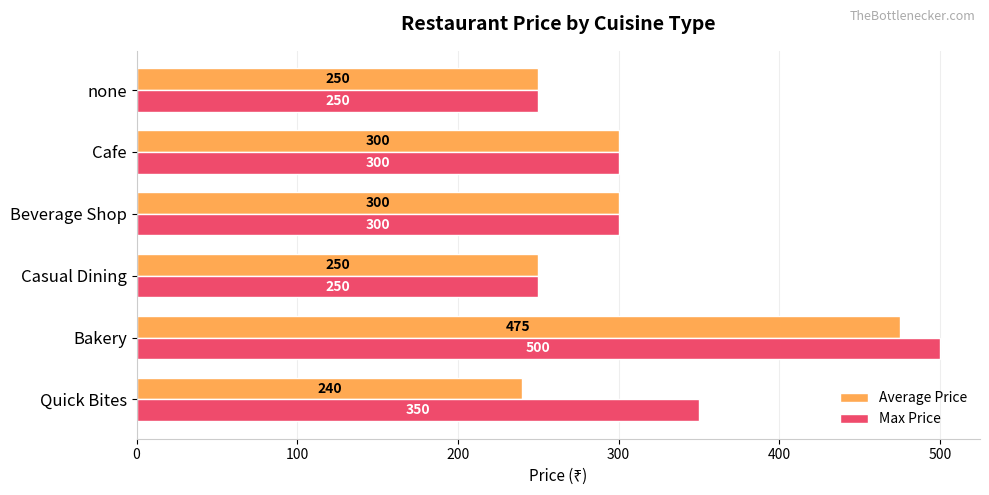

Which series has the largest total across all categories?

Max Price